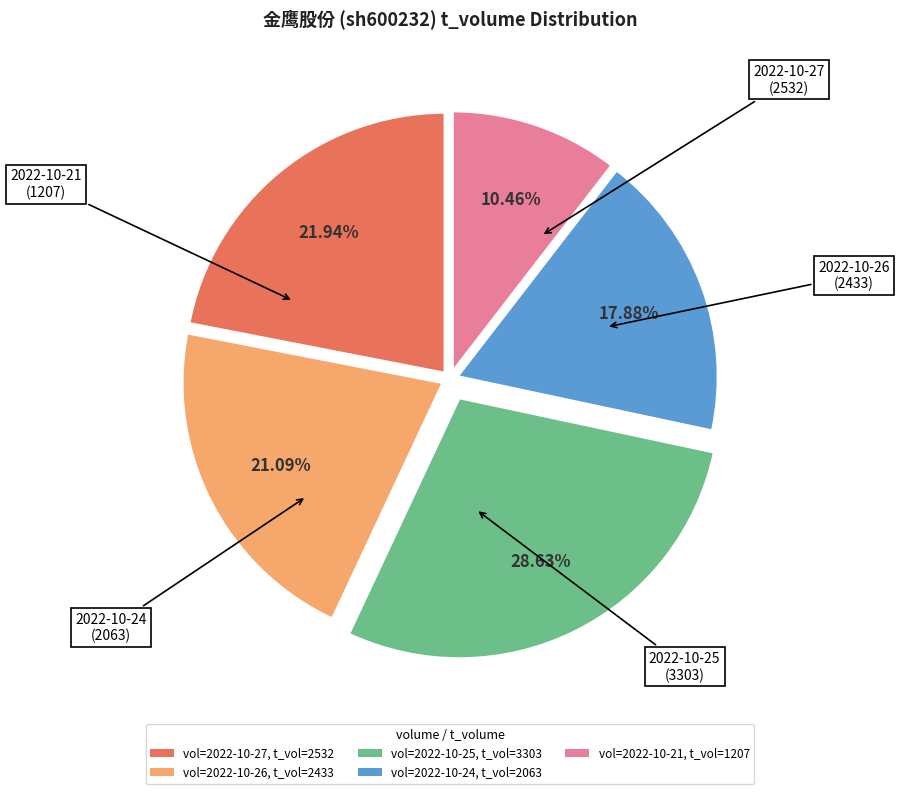

Approximately how many times larger is the value at vol=2022-10-24, t_vol=2063 compared to vol=2022-10-27, t_vol=2532?

0.8